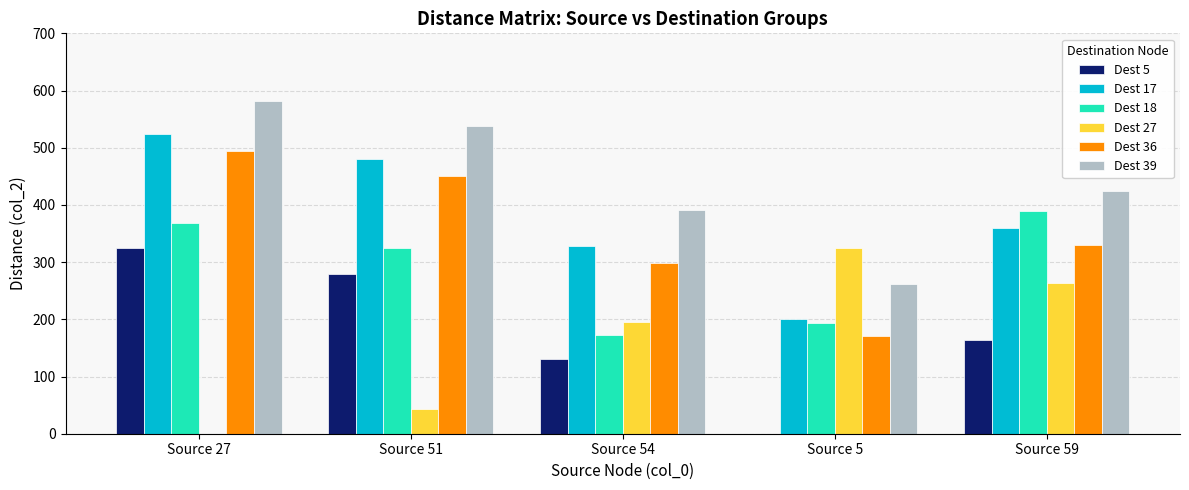

Reading left to right, transcribe all the data shown in this chart.

Dest 5: 324	280	131	0	163
Dest 17: 524	480	328	201	360
Dest 18: 368	324	172	193	390
Dest 27: 0	44	196	324	263
Dest 36: 494	450	298	171	330
Dest 39: 582	538	392	261	424